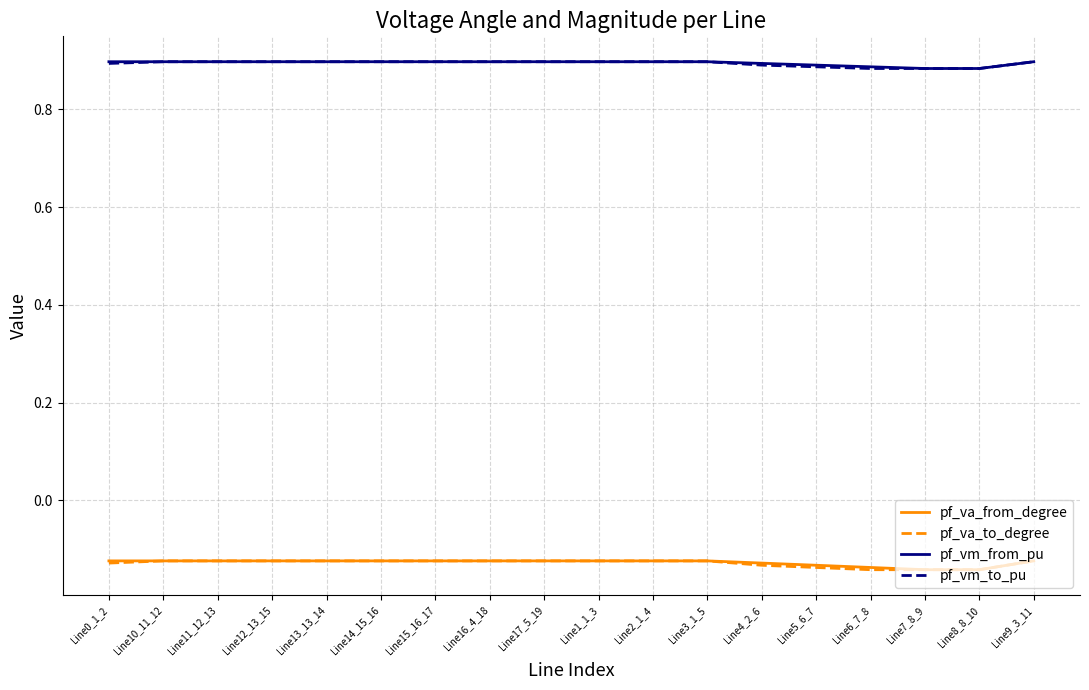

What position from the left is Line3_1_5?

12